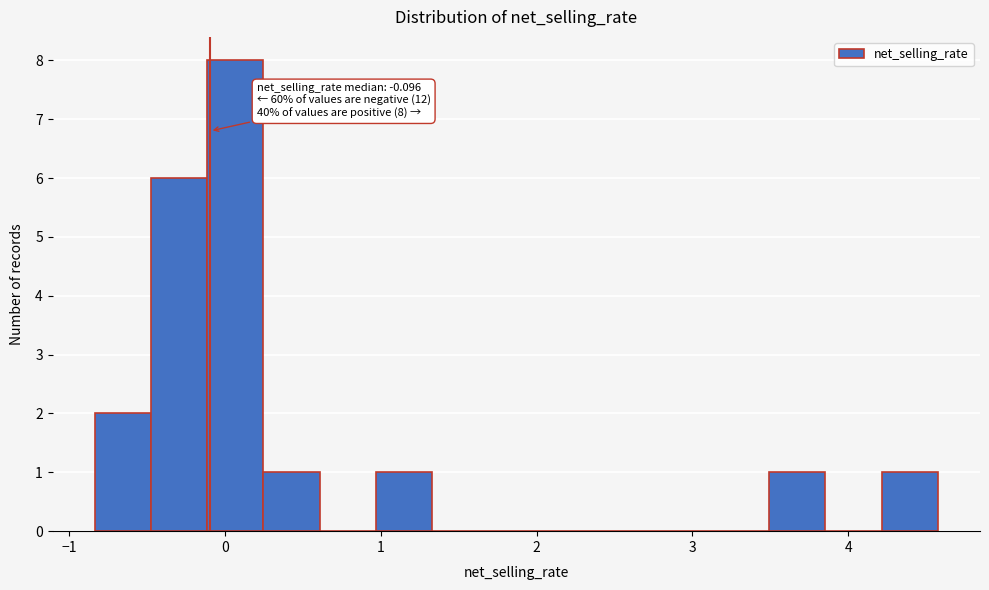

Around what value on the x-axis is the tallest bar? Give the approximate position of its centre, as read against the axis.

0.1